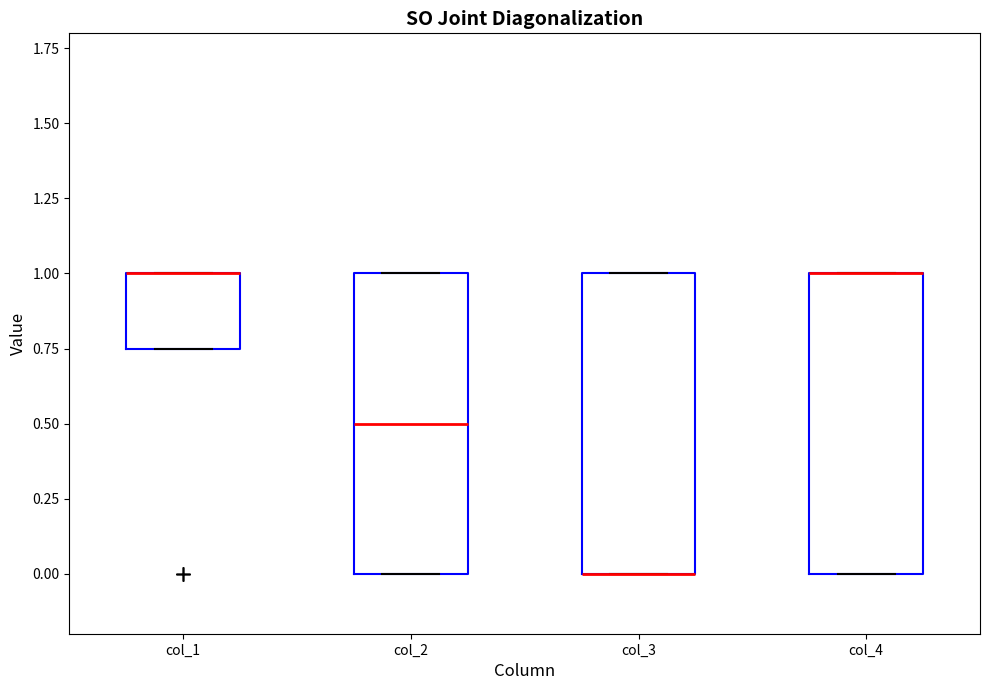

Where is the lower edge of the box for col_1 on the y-axis? The values are not printed on the chart, so give them approximately, as read against the axis.

0.75